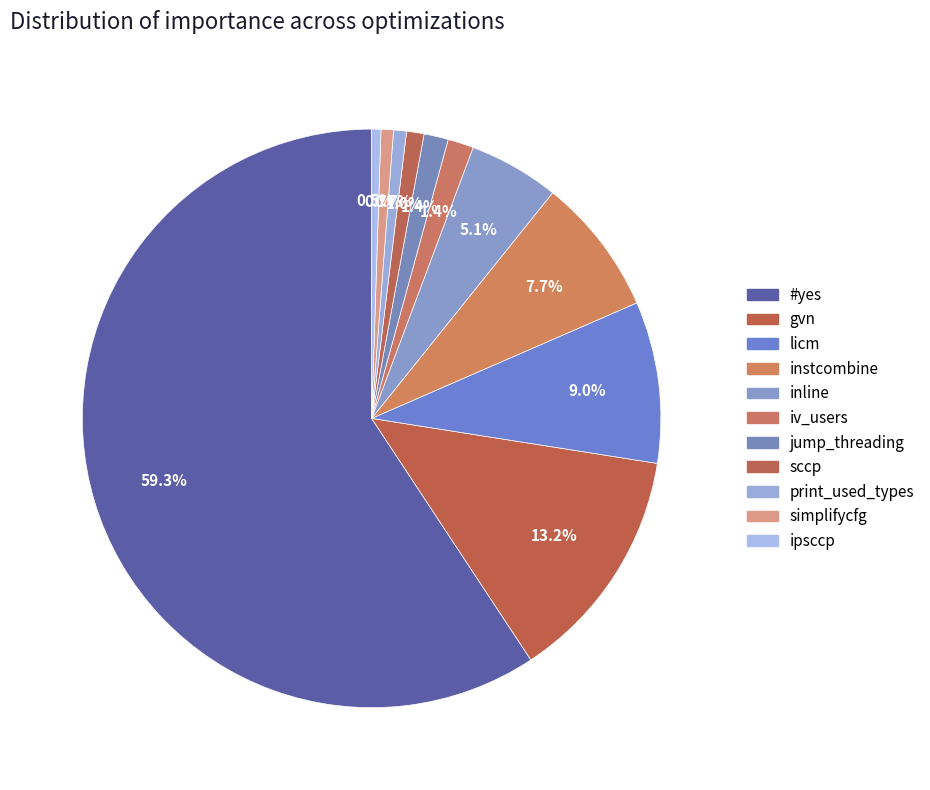

What is the smallest slice in the pie chart?

ipsccp